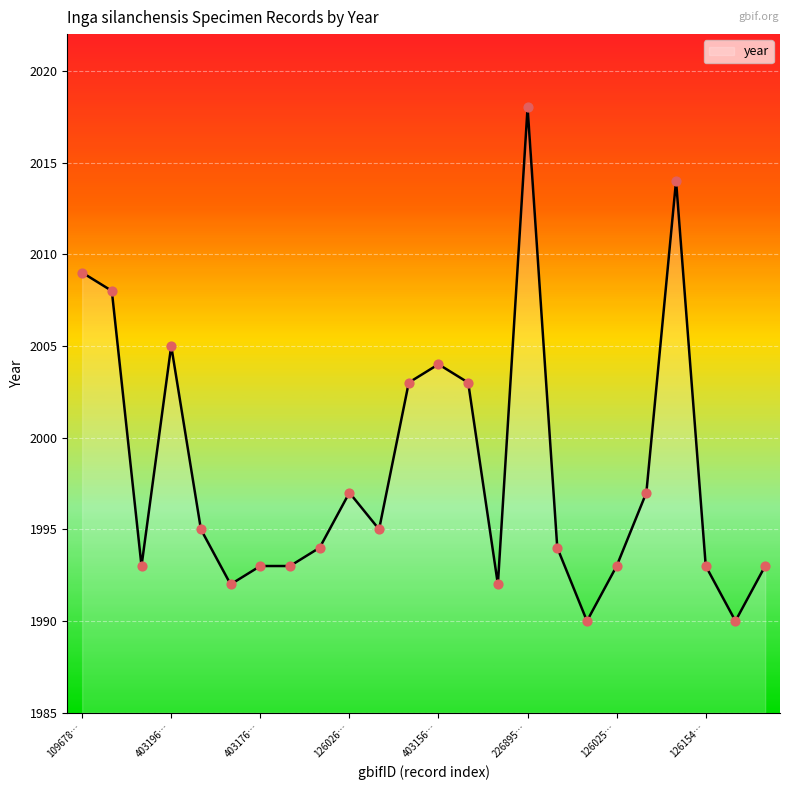

What is the smallest value displayed?

1990